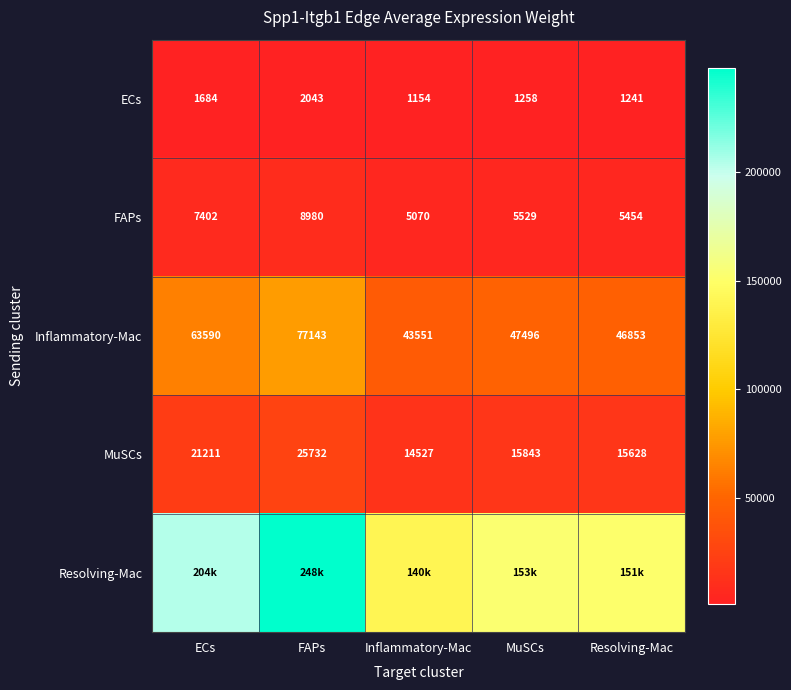

Which category has the lowest value in the FAPs series?

Inflammatory-Mac